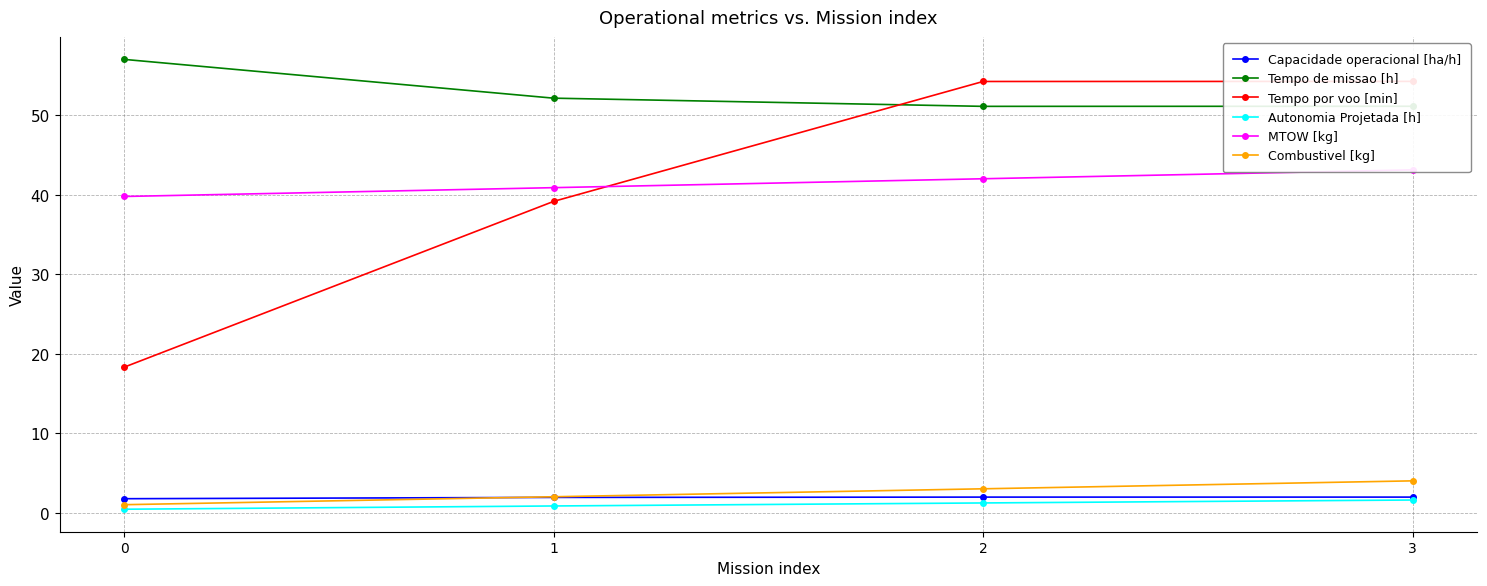

The Tempo por voo [min] series shows 7.2 at 0. True or false?

False